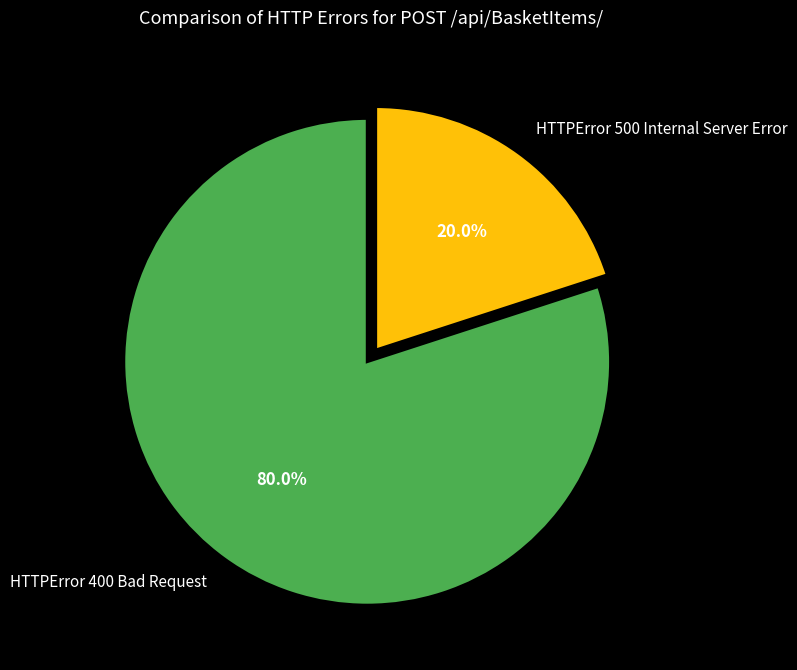

To the nearest percent, what percentage of the pie is HTTPError 500 Internal Server Error?

20%